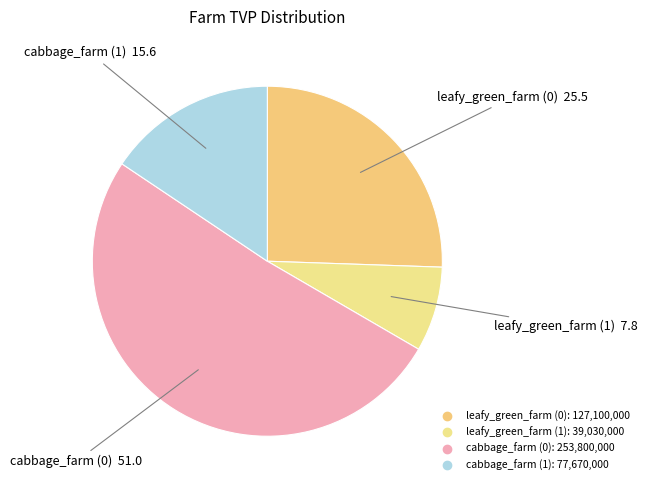

Which slice is the smallest?

leafy_green_farm (1)